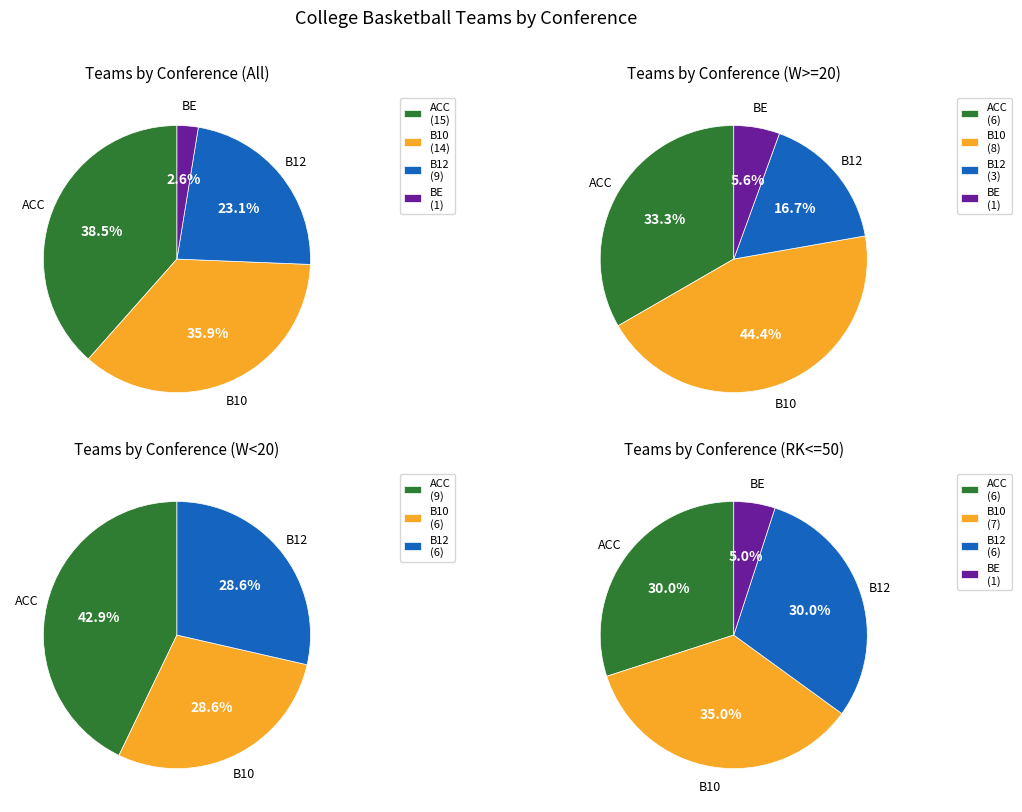

What is the ratio of the value at B12 to the value at B10?

0.6